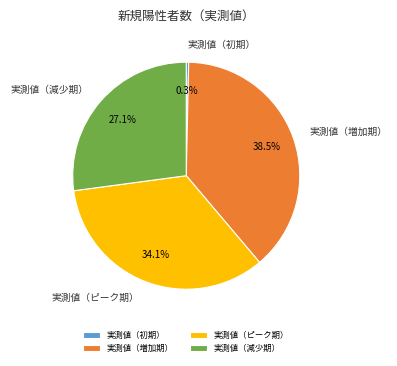

What is the largest slice in the pie chart?

実測値（増加期）